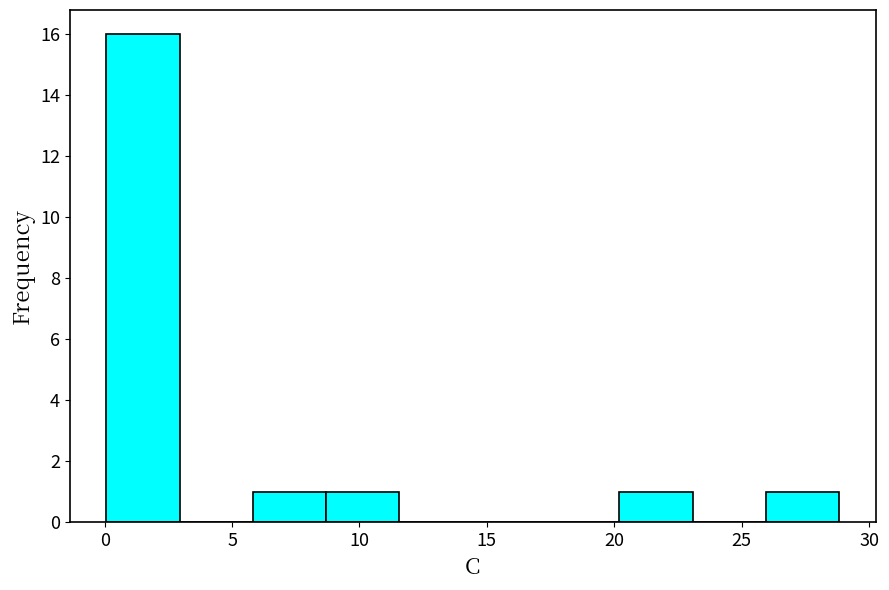

How tall is the bar that spans 0.0 to 3.0 on the x-axis? Neither the bar edges nor the heights are printed on the chart, so give them approximately, as read against the axes.

16